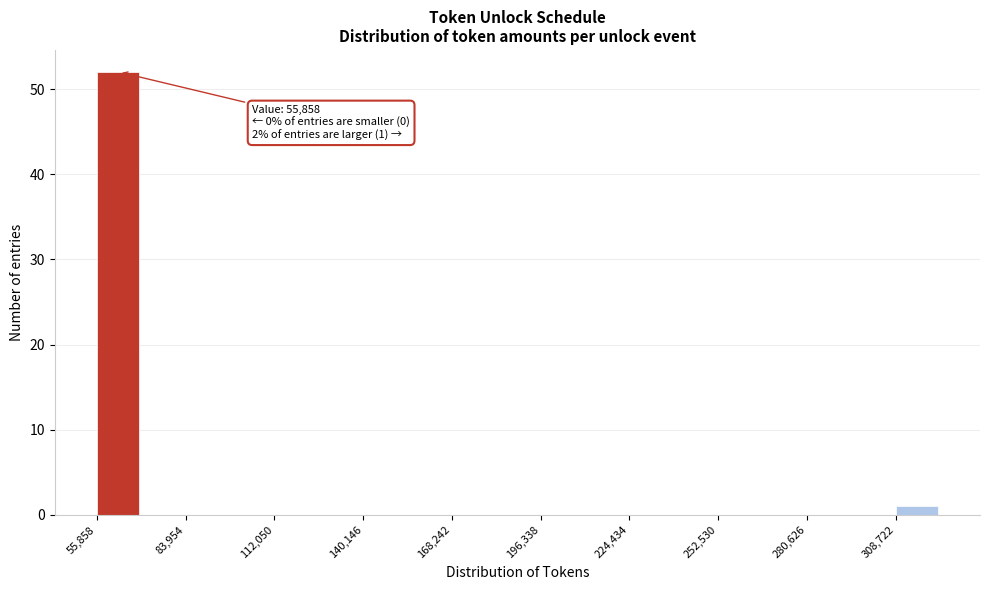

Around what value on the x-axis is the tallest bar? Give the approximate position of its centre, as read against the axis.

65000